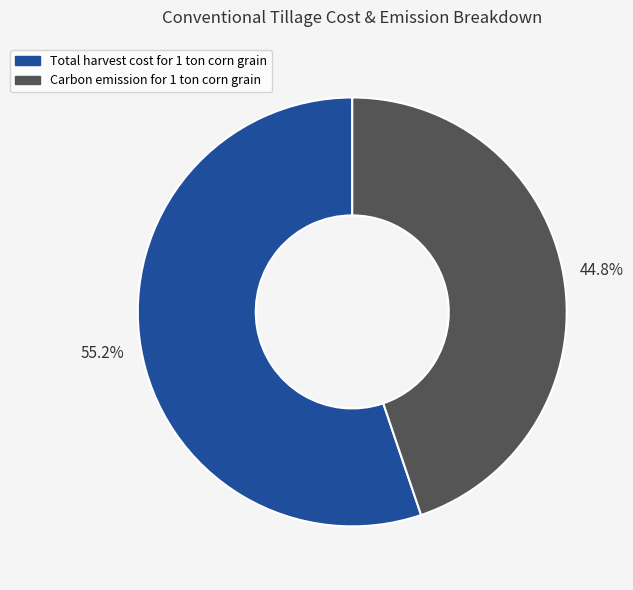

Which slice is the smallest?

Carbon emission for 1 ton corn grain